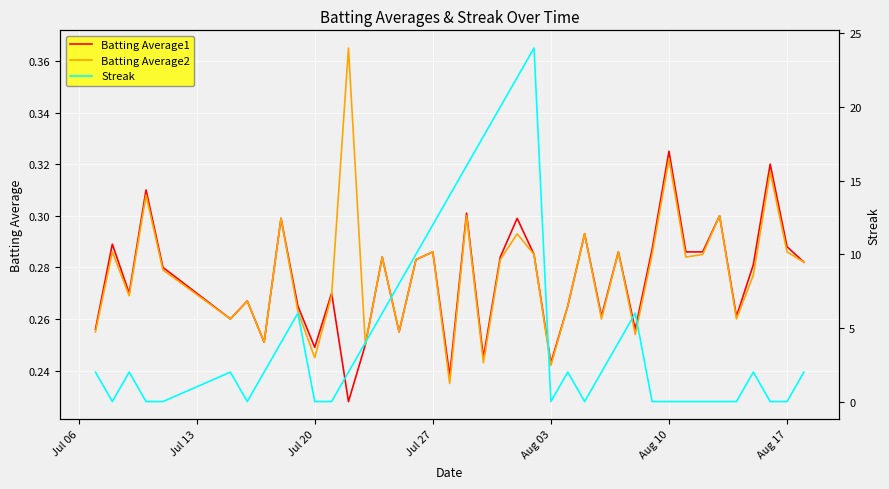

How many categories are shown in the chart?

40